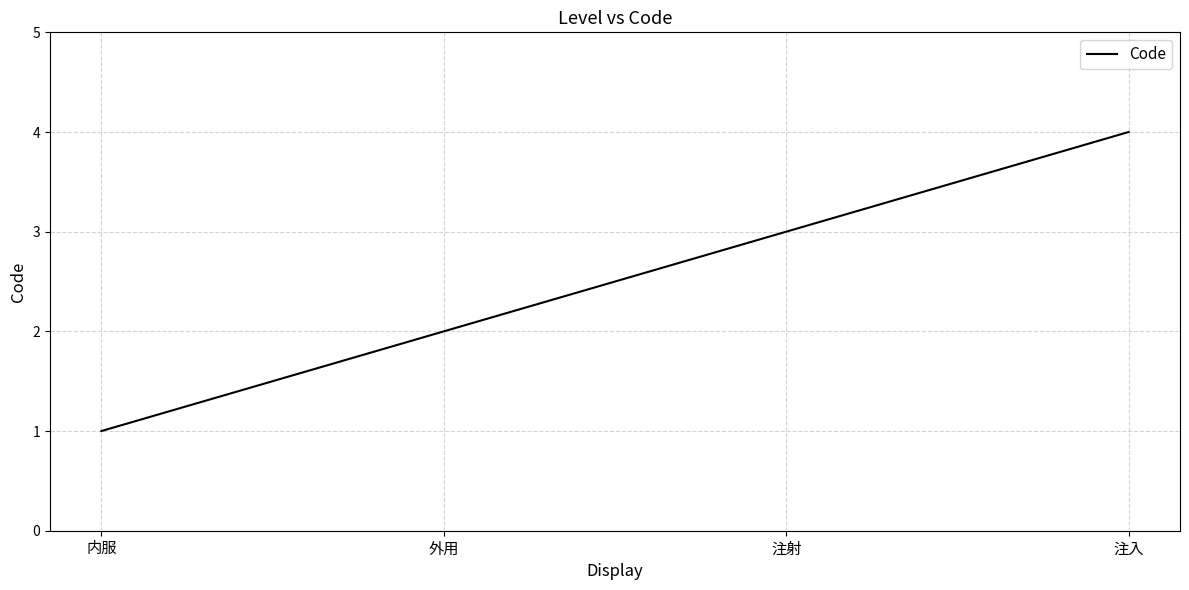

What is the change in value from 内服 to 外用?

+1